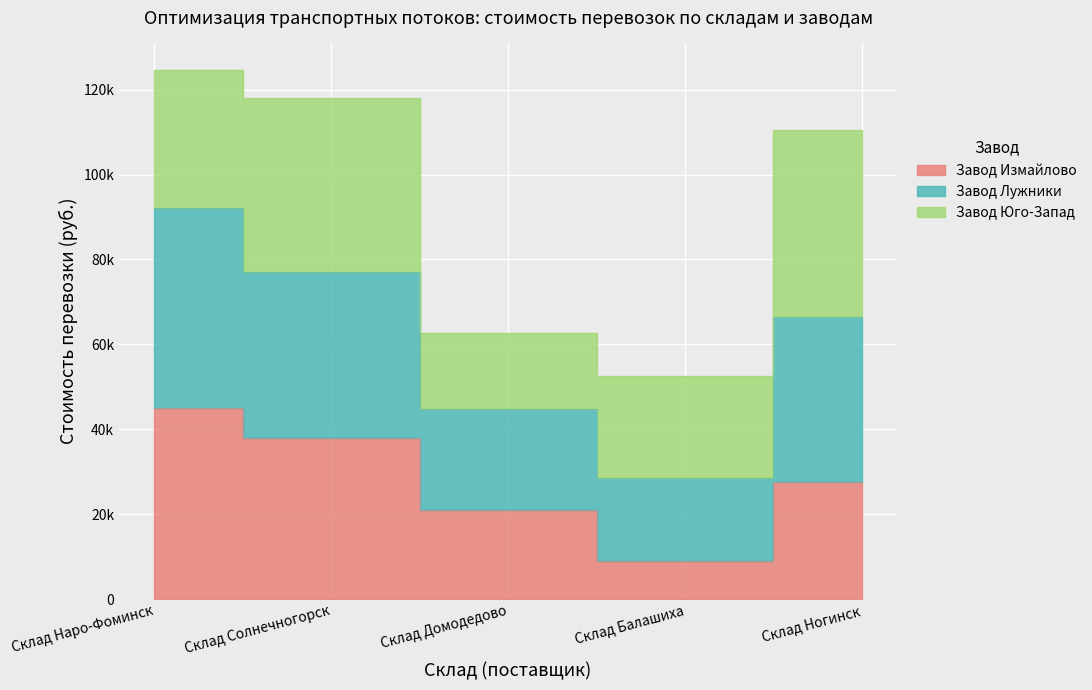

What is the maximum value shown in the chart?

124650